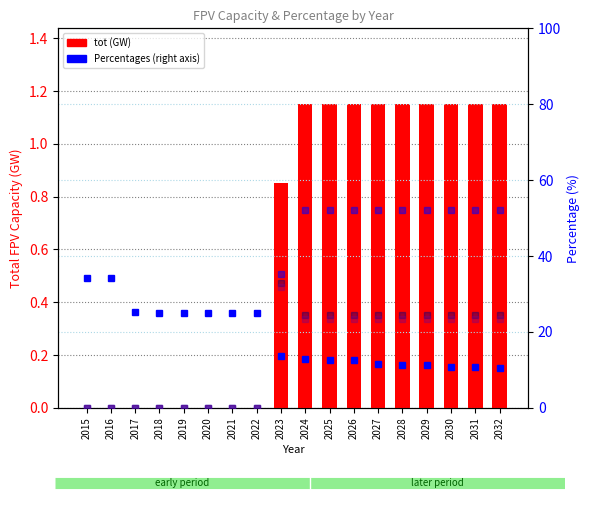

What is the total value across all series at 2027?

112.7